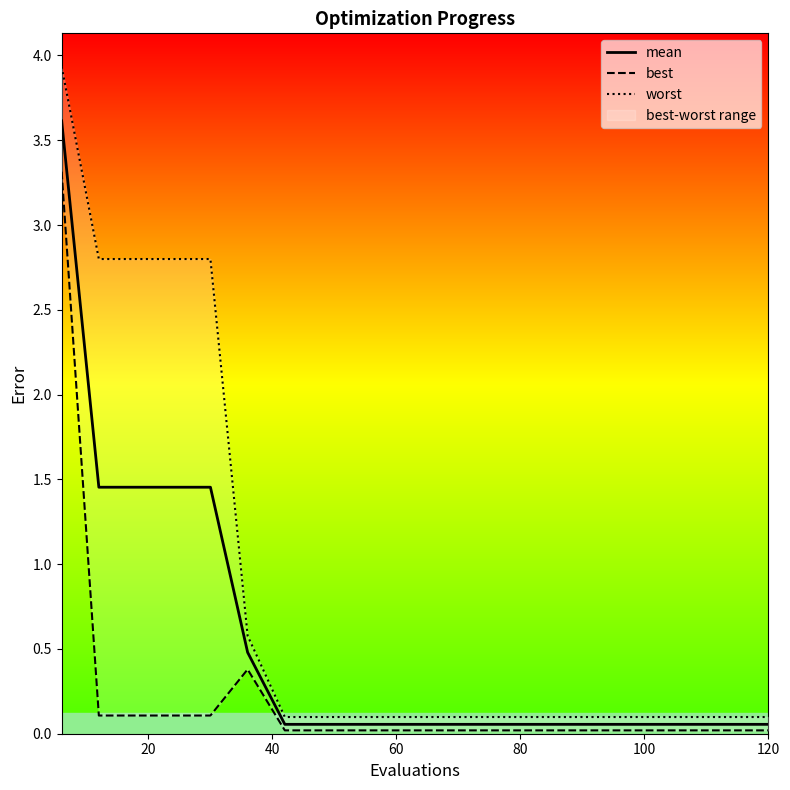

What is the average value of the worst series?

0.9